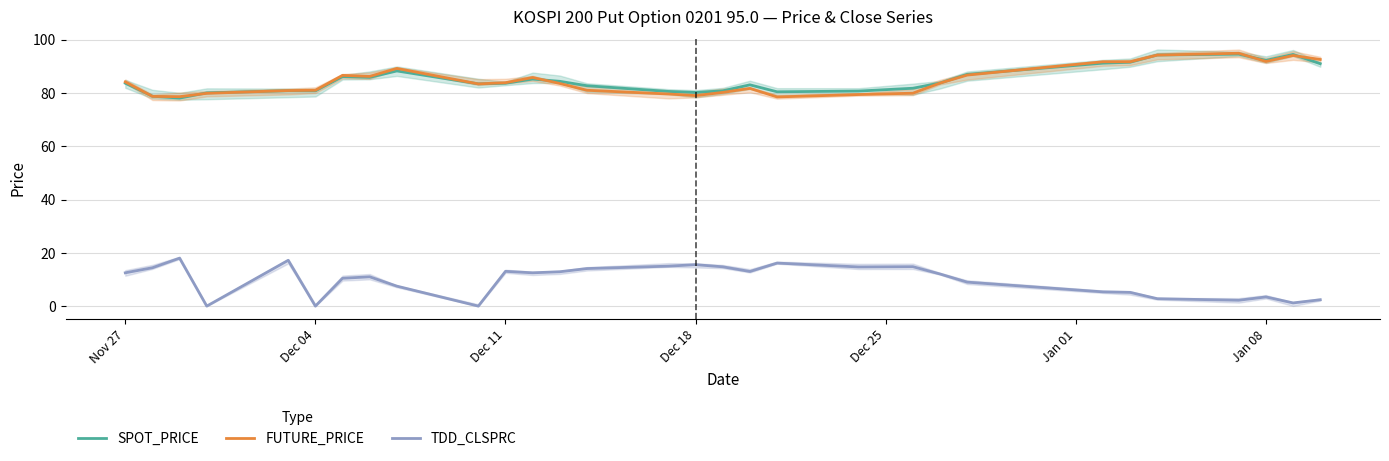

The value of FUTURE_PRICE at Dec 04 is 134.1. True or false?

False